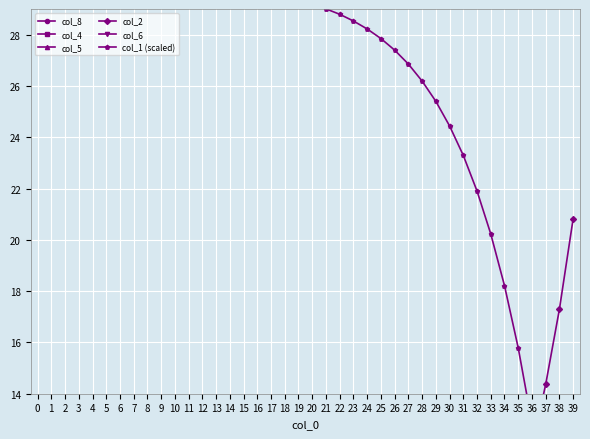

At 9, list the series in order from largest to smallest.

col_1 (scaled), col_2, col_8, col_4, col_6, col_5